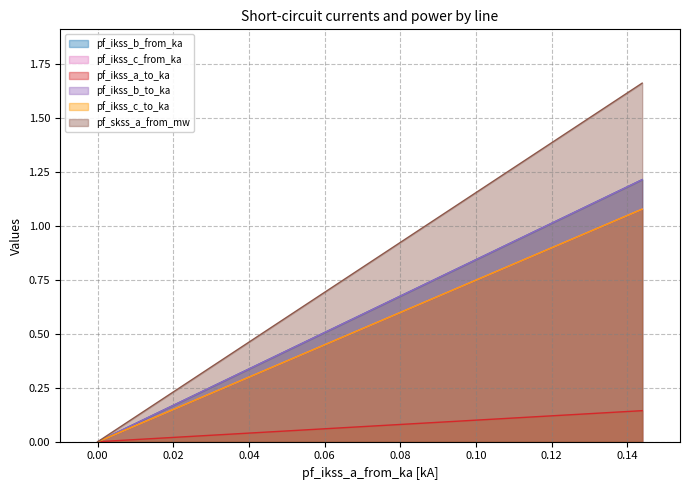

List the series in order of their peak value, highest first.

pf_skss_a_from_mw, pf_ikss_b_to_ka, pf_ikss_b_from_ka, pf_ikss_c_from_ka, pf_ikss_c_to_ka, pf_ikss_a_to_ka